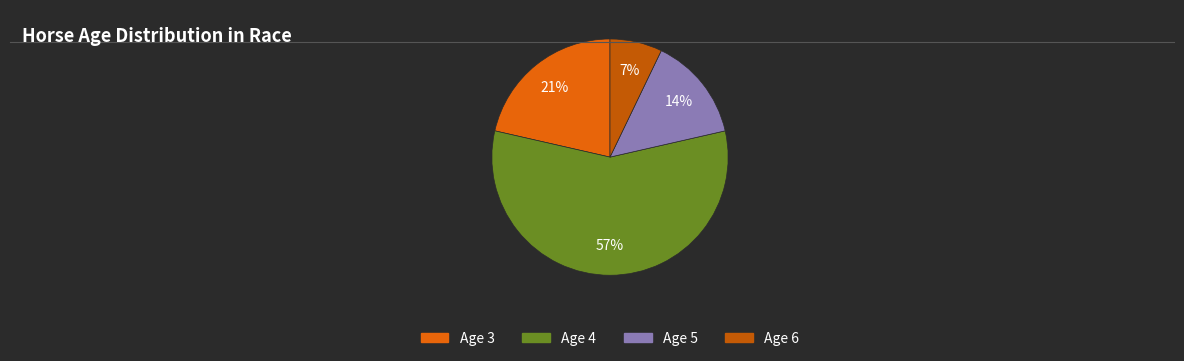

Count the number of slices in the pie.

4